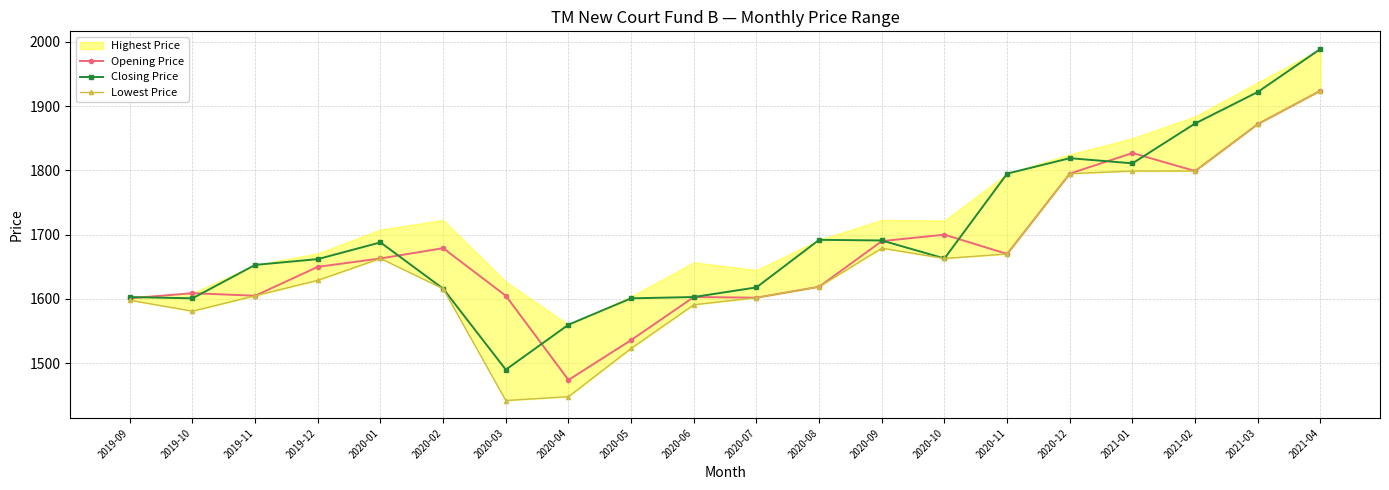

True or false: Closing Price has more than 0 interior local peaks.

True